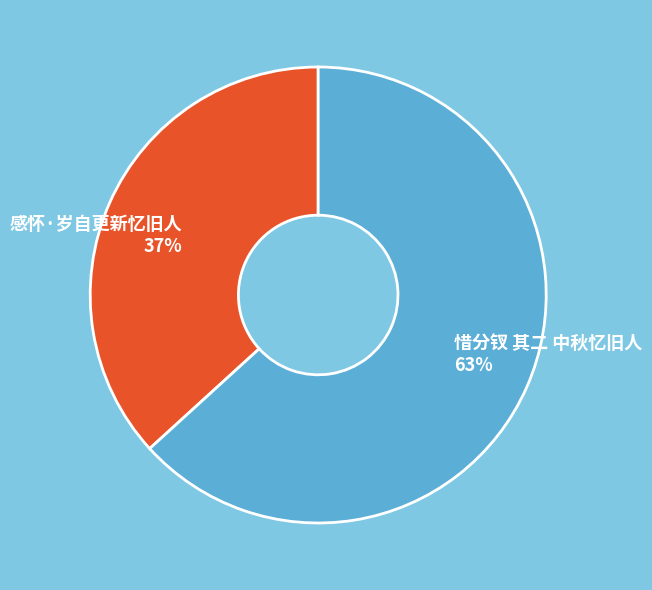

Which has a higher value, 感怀·岁自更新忆旧人 or 惜分钗 其二 中秋忆旧人?

惜分钗 其二 中秋忆旧人